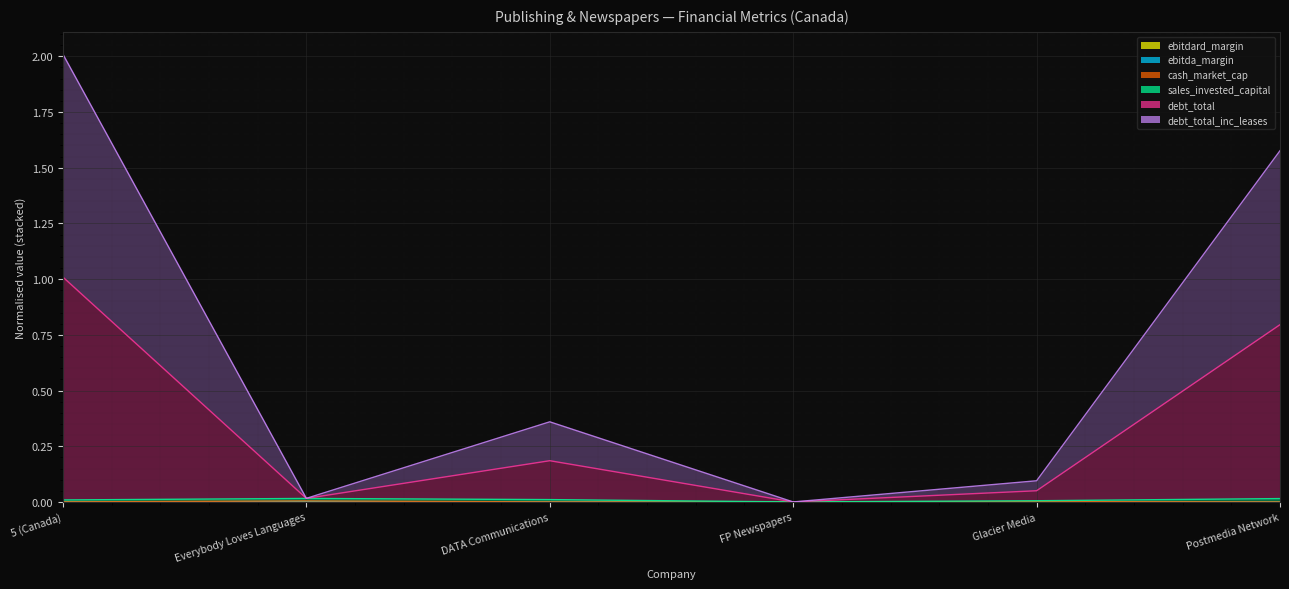

At which category is the sum across all series the highest?

5 (Canada)